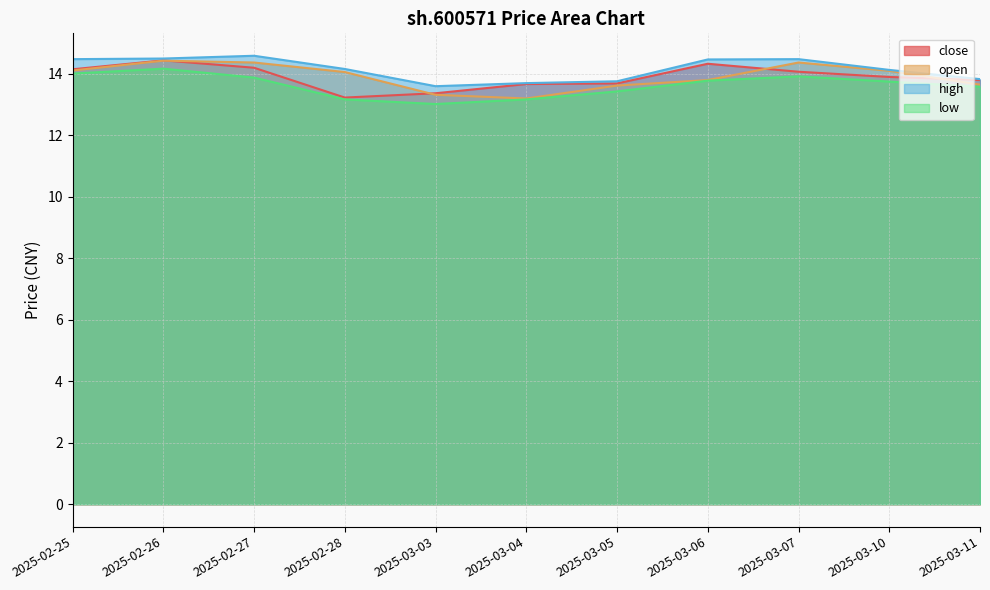

How many lines are shown in the chart?

4